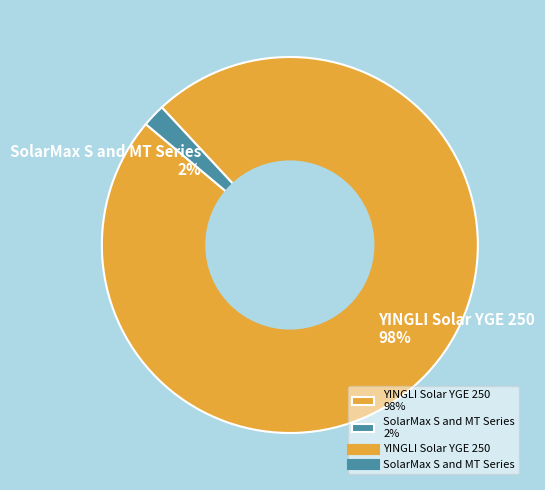

Which has a higher value, SolarMax S and MT Series 2% or YINGLI Solar YGE 250 98%?

YINGLI Solar YGE 250 98%